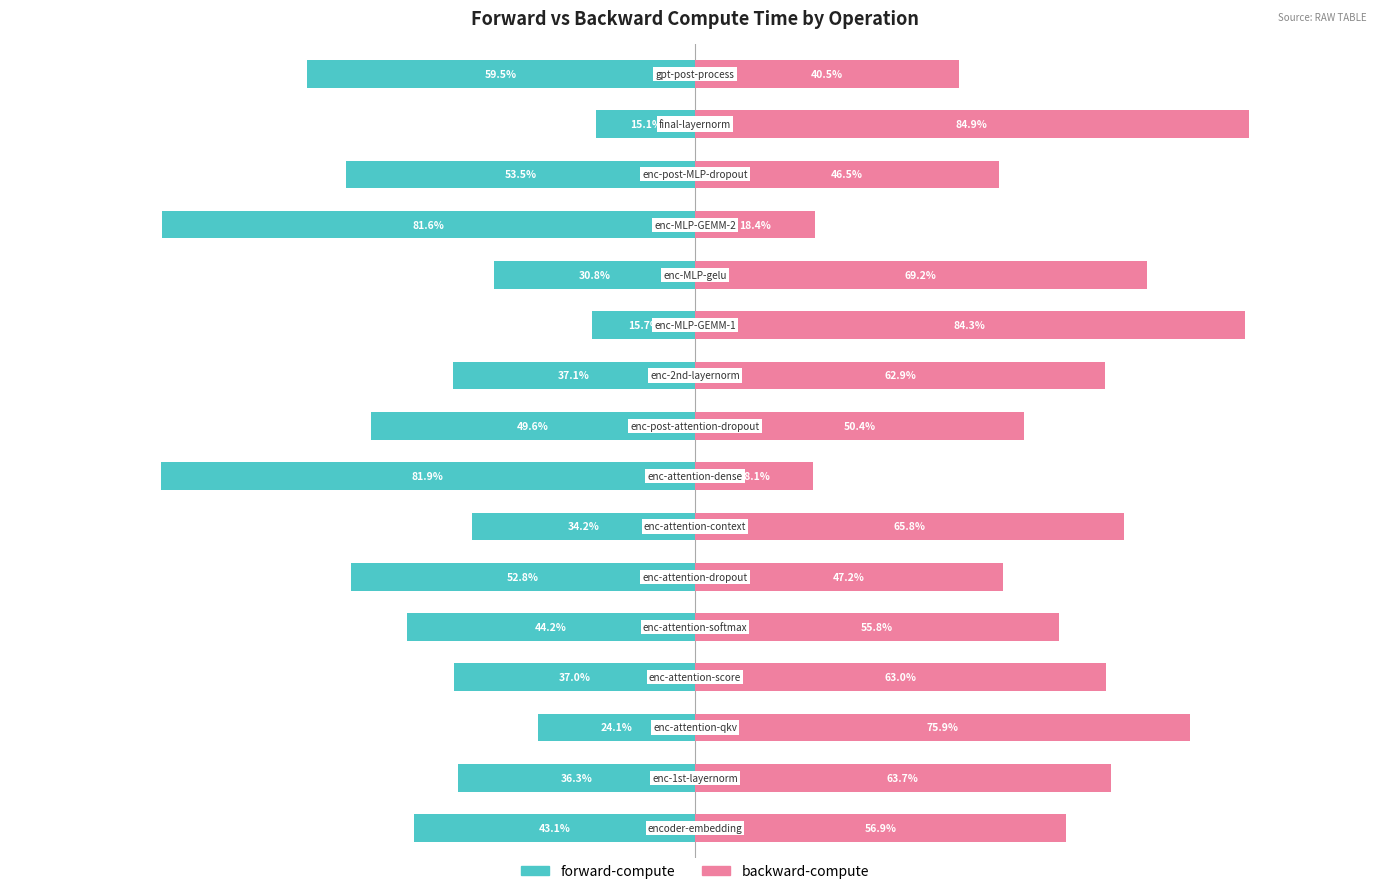

How many data points in forward-compute are above -37?

7